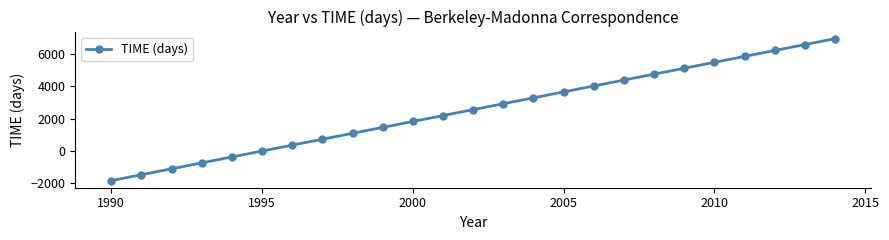

How many series are shown in this chart?

1